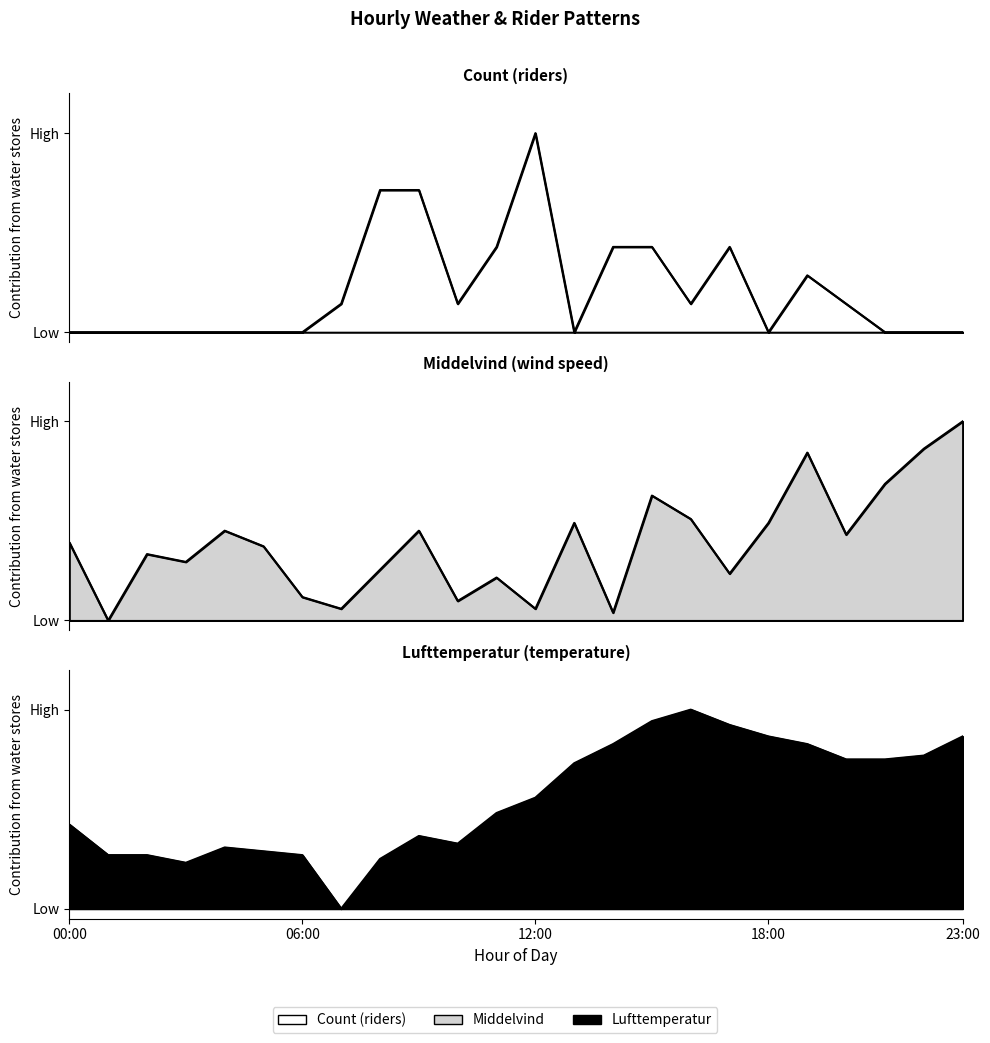

What is the sum of the Middelvind values at 4 and 22?

1.3